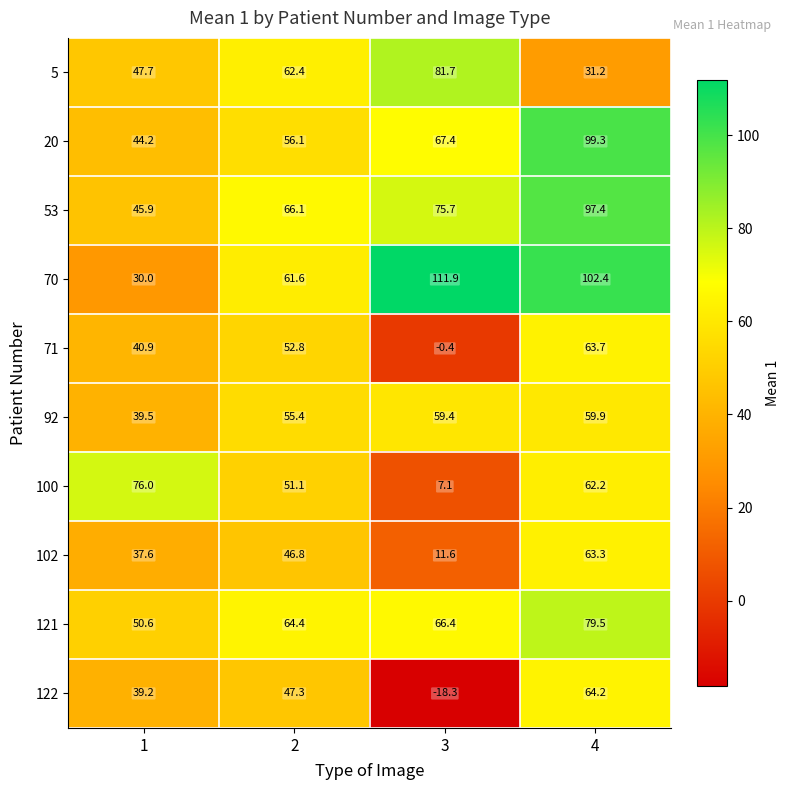

The 121 series shows 66.4 at 3. True or false?

True